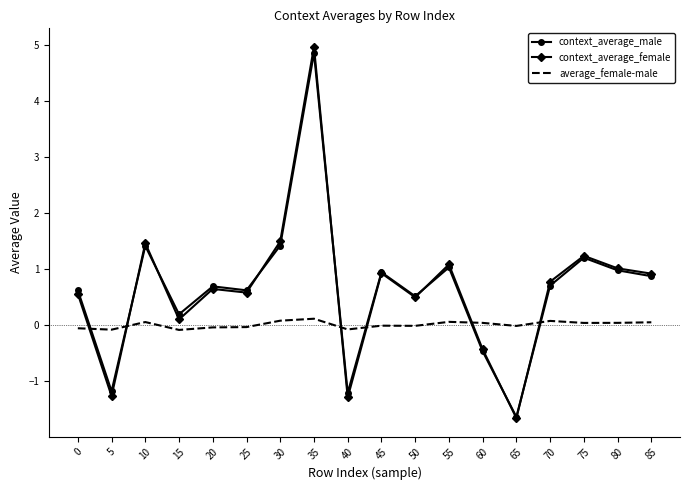

How many interior local valleys does the context_average_male series have?

6